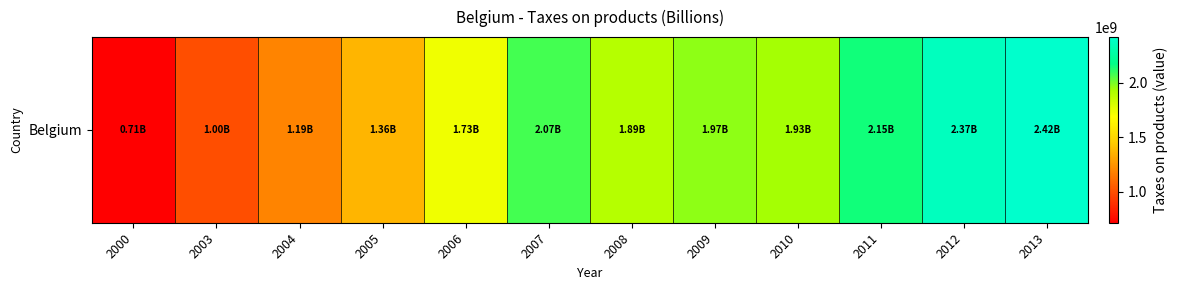

What is the change in value from 2000 to 2006?

+1012260000